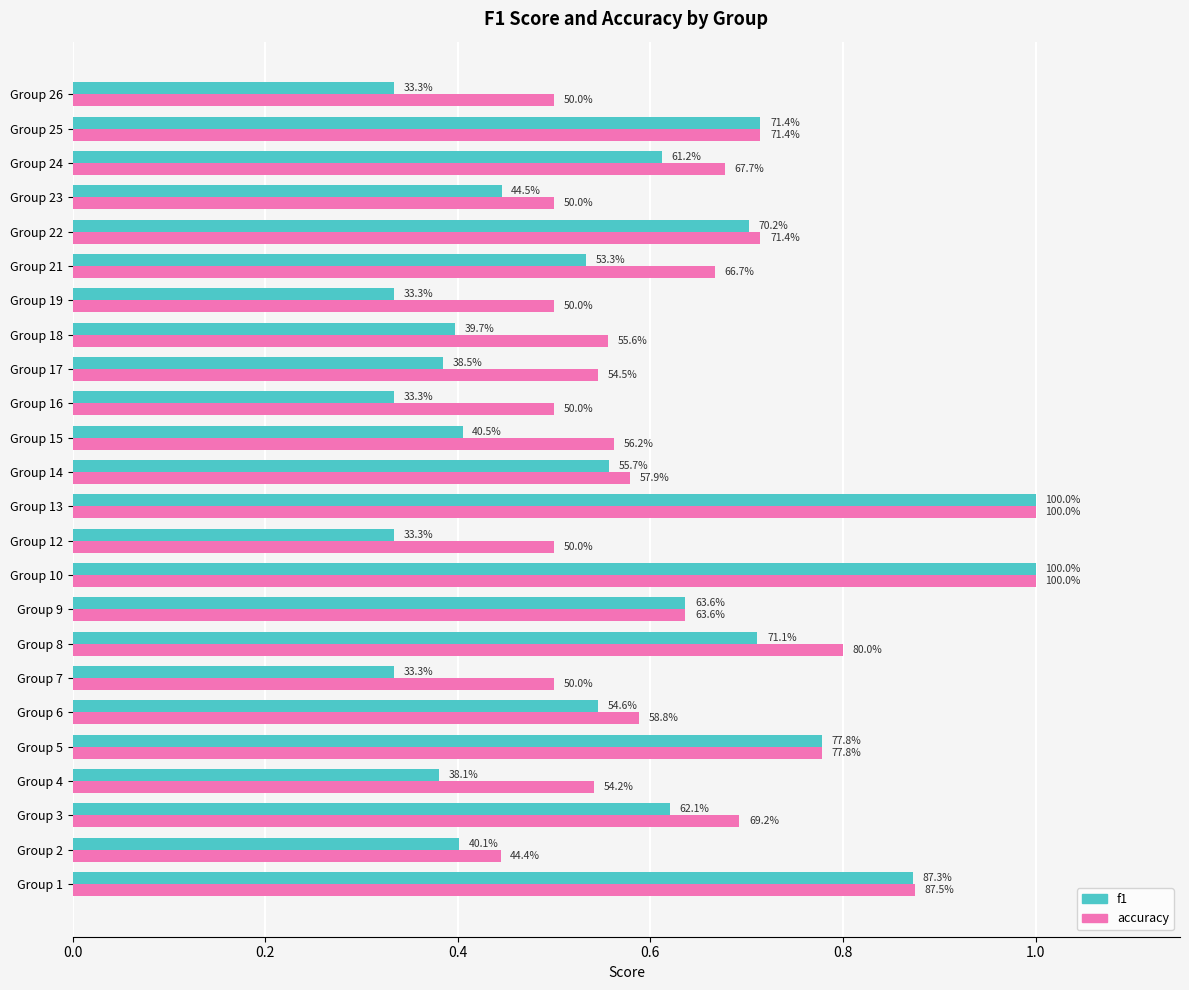

What are all the series names shown in the legend?

f1, accuracy